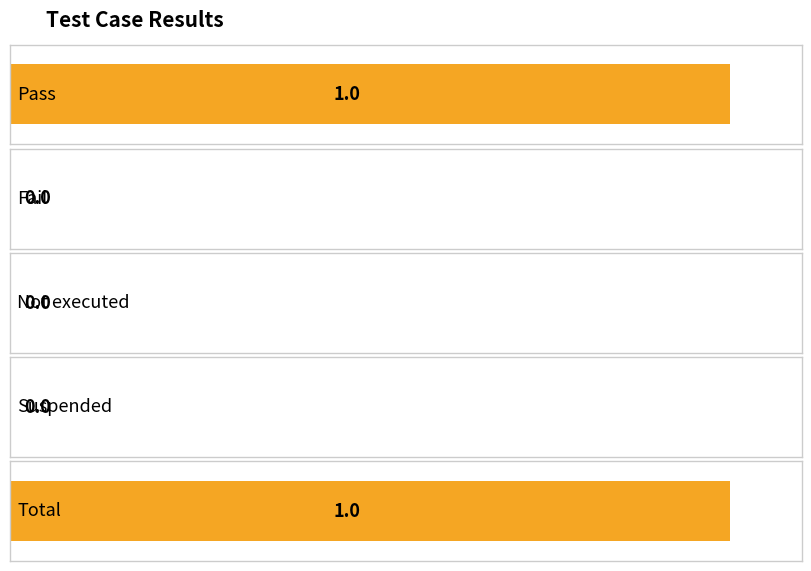

What is the change in value from Suspended to Total?

+1